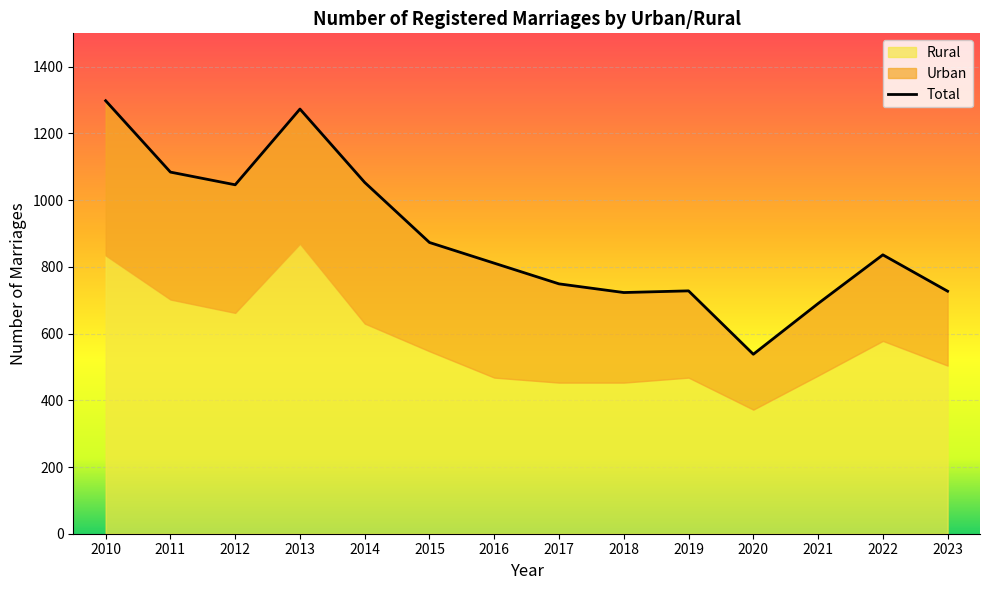

How many values in the Total series are below 836?

7